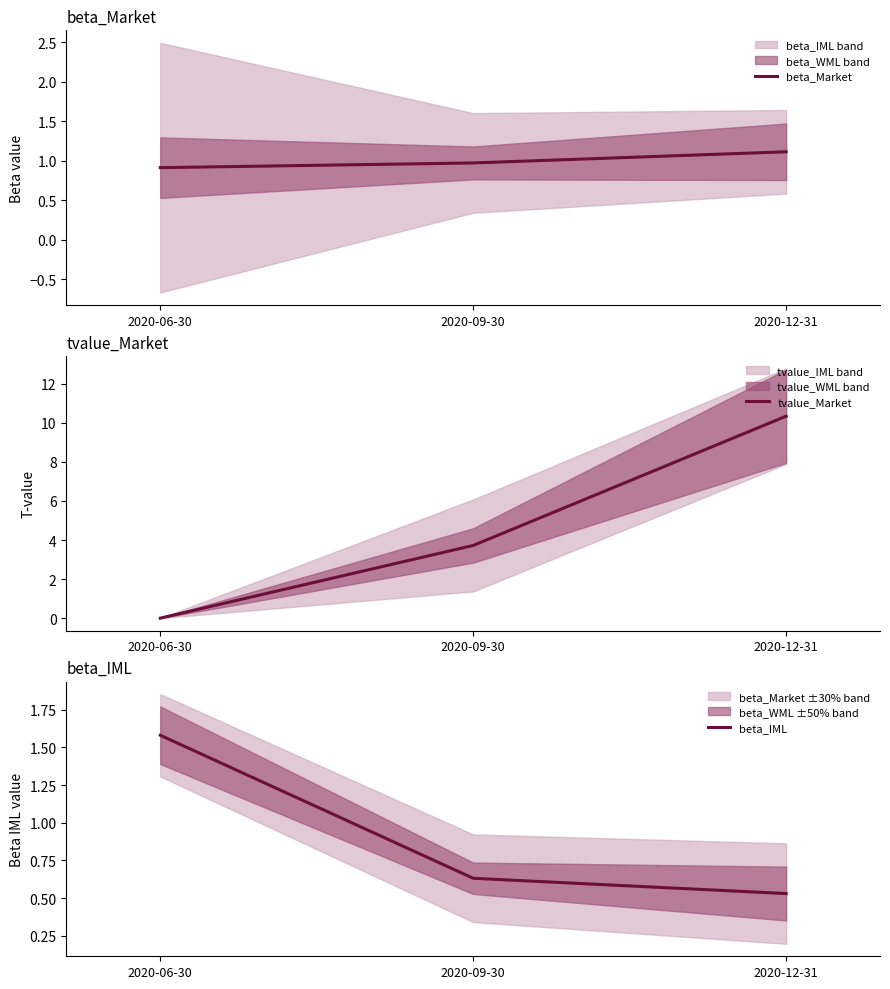

What is the value of the tvalue_Market point at the 2nd from the left?

3.7